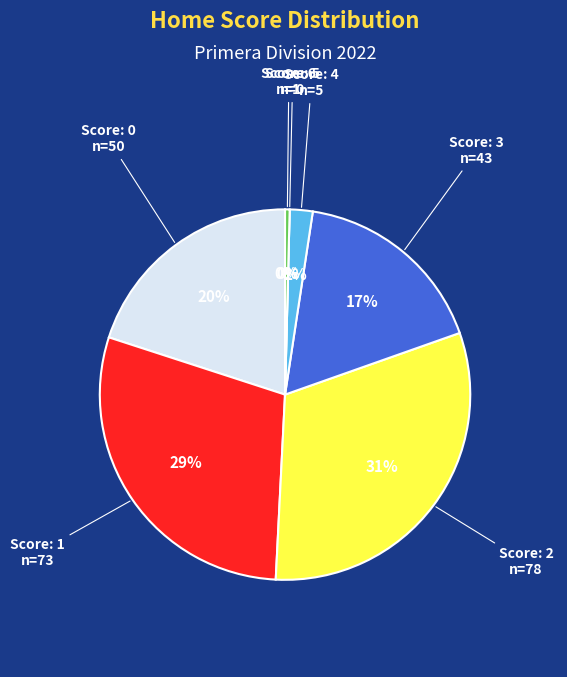

What is the change in value from 3 to 8?

-39